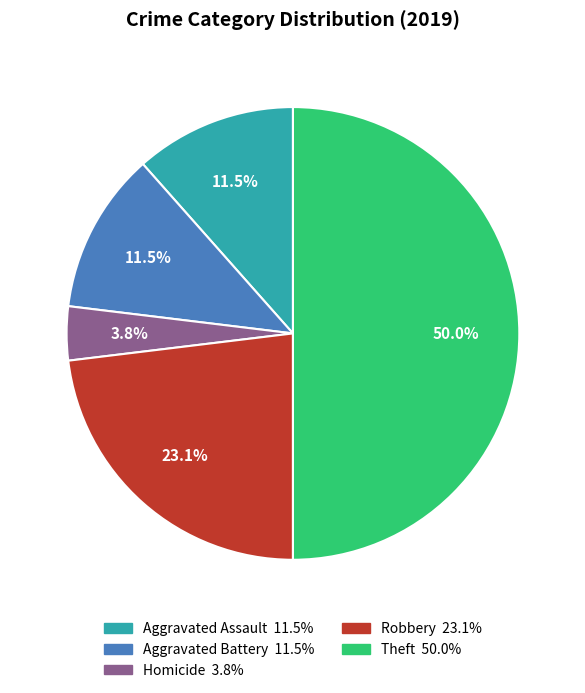

How many slices are in this pie chart?

5